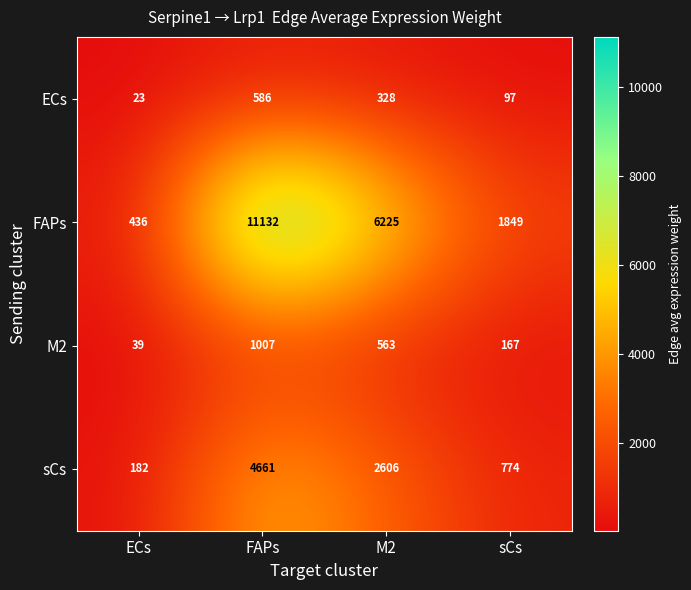

The value of FAPs at M2 is 6225. True or false?

True